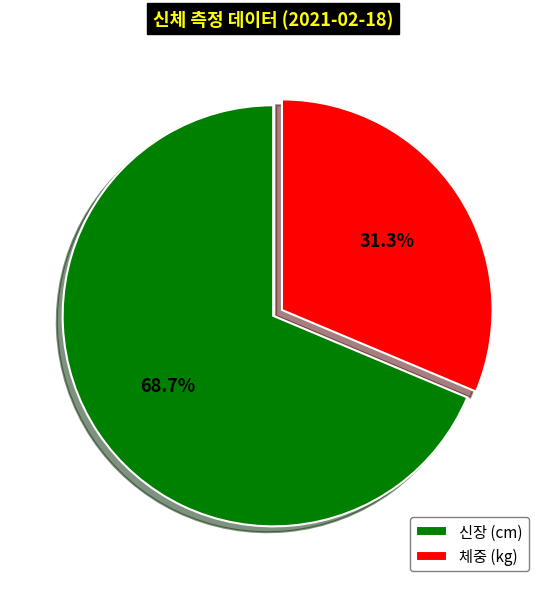

True or false: 체중 (kg) accounts for 39% of the total.

False